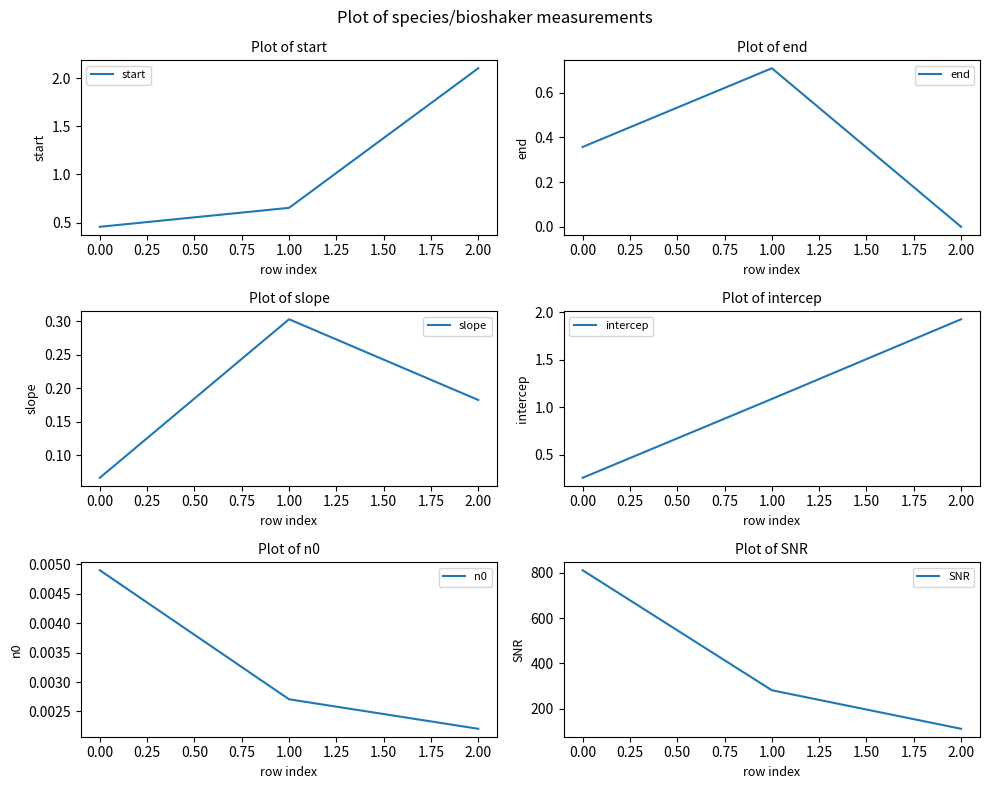

At how many categories does at least one series exceed 363?

1